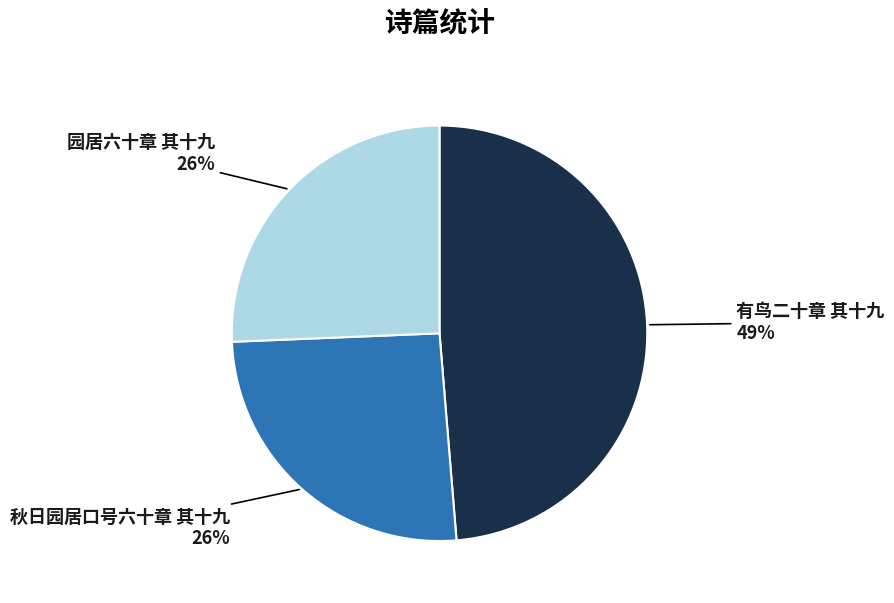

Do 园居六十章 其十九 and 秋日园居口号六十章 其十九 together represent more than half of the pie?

Yes